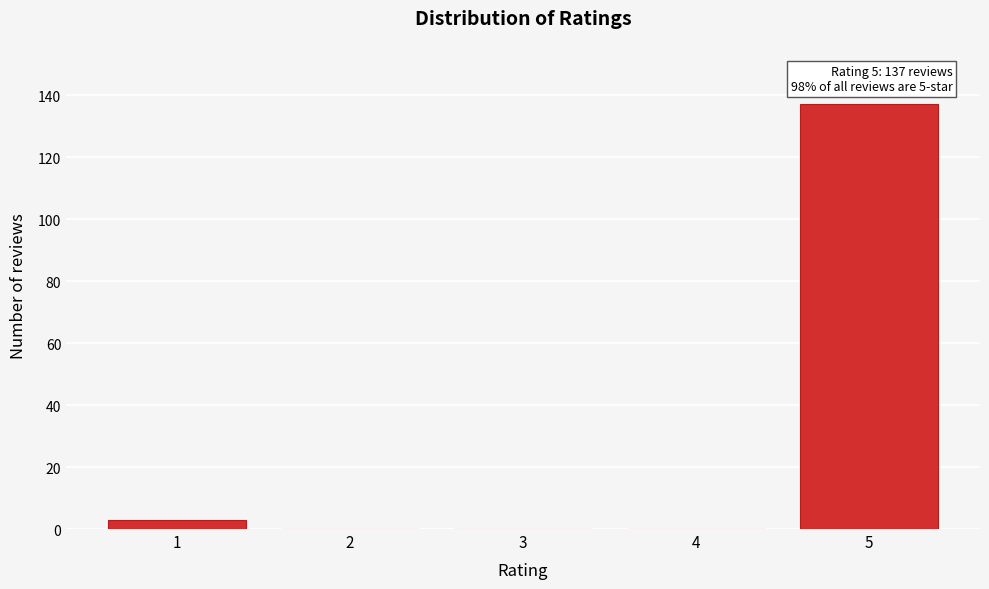

Reading left to right, what are all the values shown in this chart?

1=3	2=0	3=0	4=0	5=137